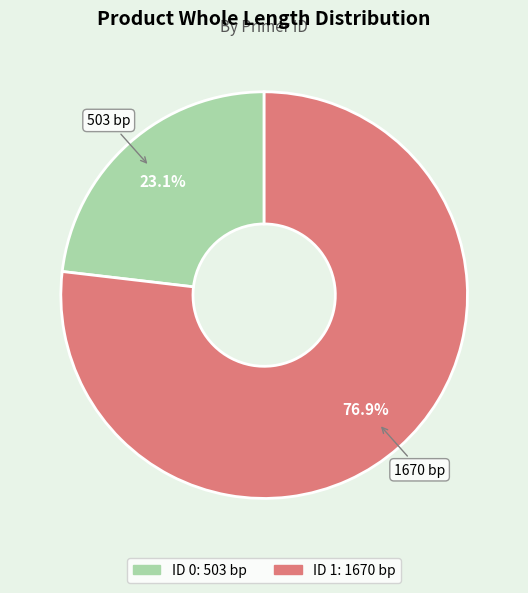

Is there a majority slice in this chart?

Yes